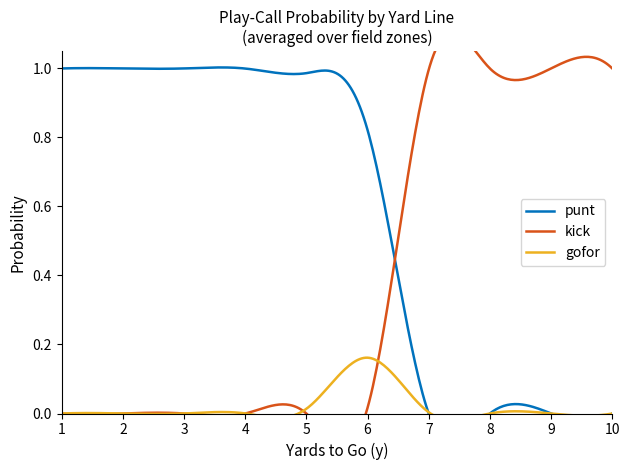

How many values in the kick series exceed 0?

20